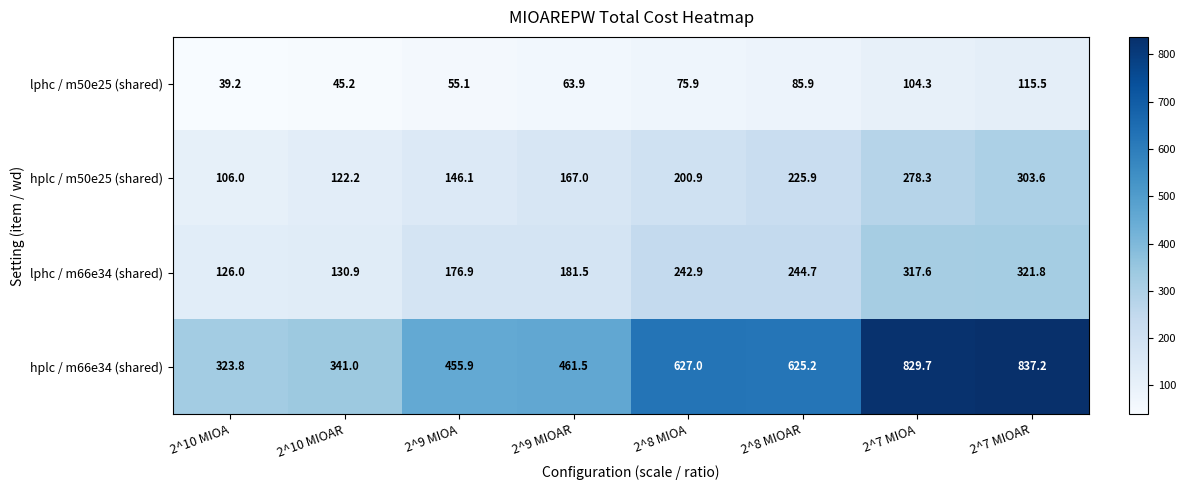

What is the difference between the second highest and minimum values in the lphc / m66e34 (shared) series?

191.6